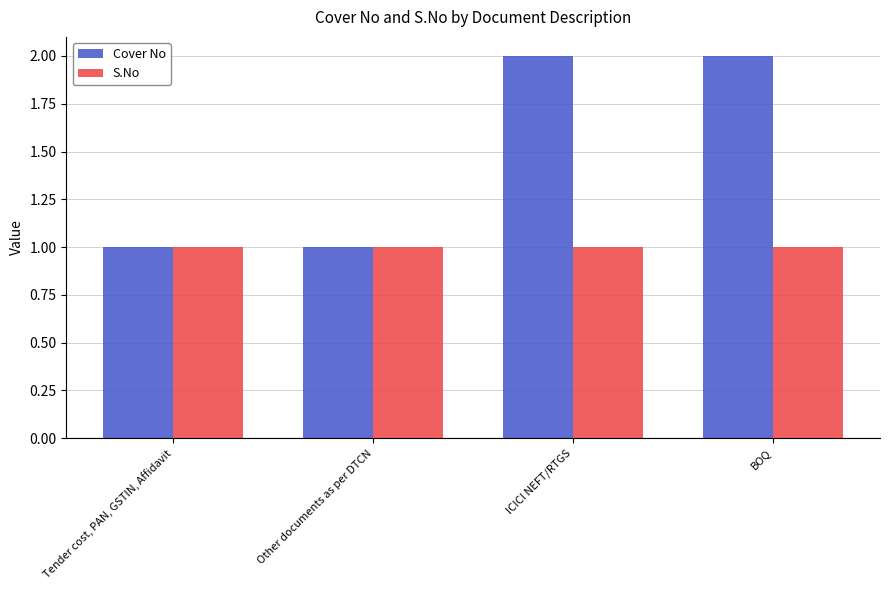

Which series has the largest total across all categories?

Cover No